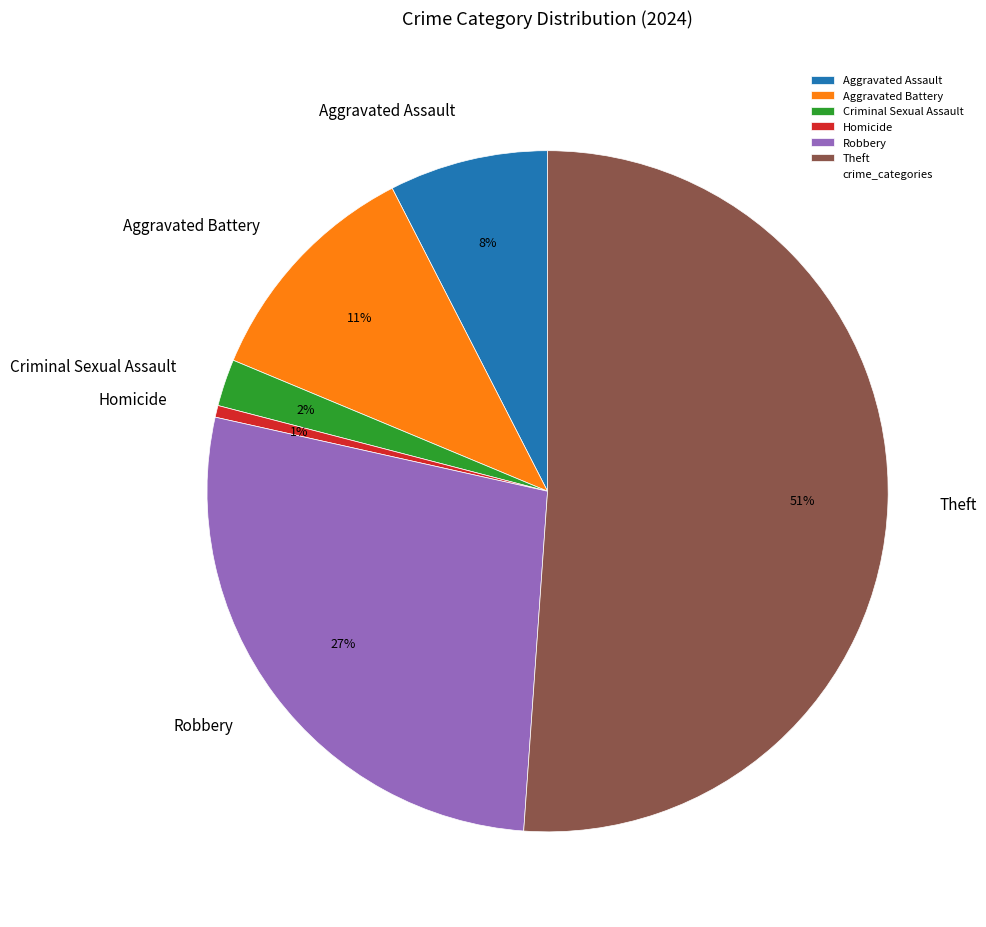

The Aggravated Assault slice represents 17% of the pie. True or false?

False